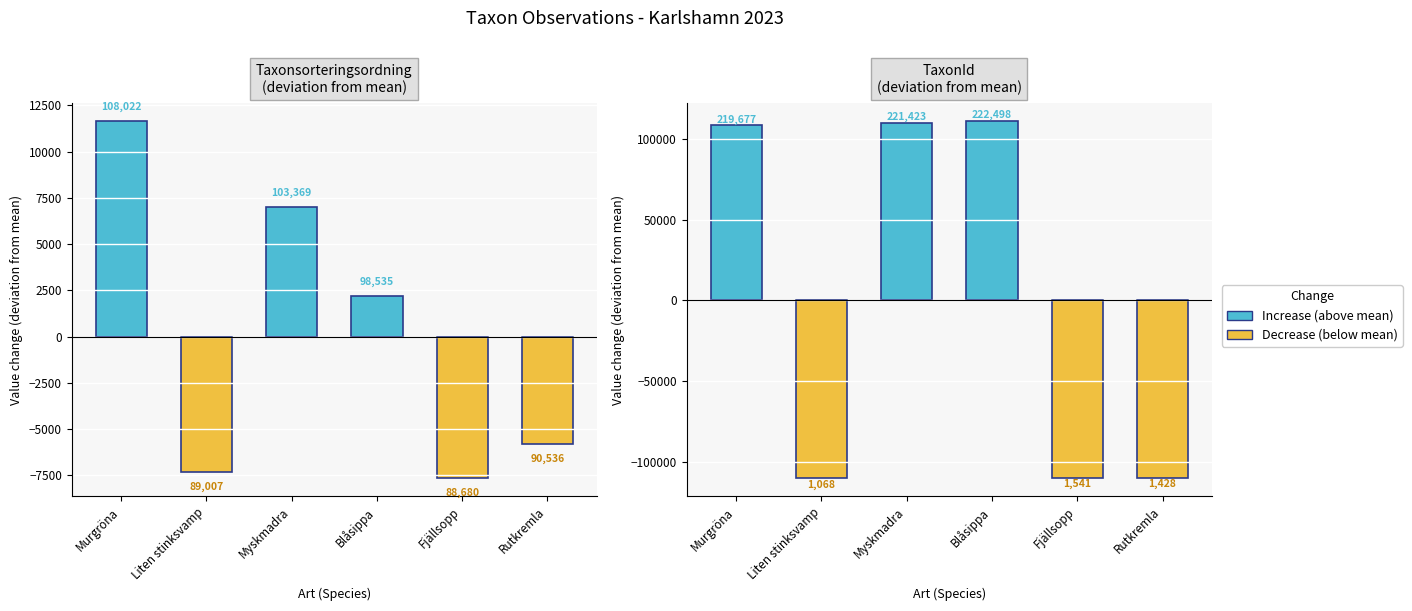

Which category has the lowest value across all series?

Liten stinksvamp